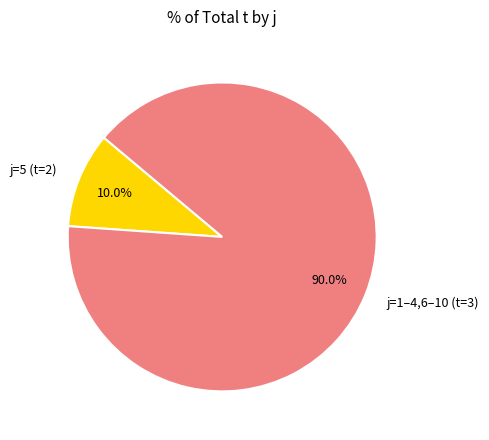

Do j=5 (t=2) and j=1–4,6–10 (t=3) together represent more than half of the pie?

Yes